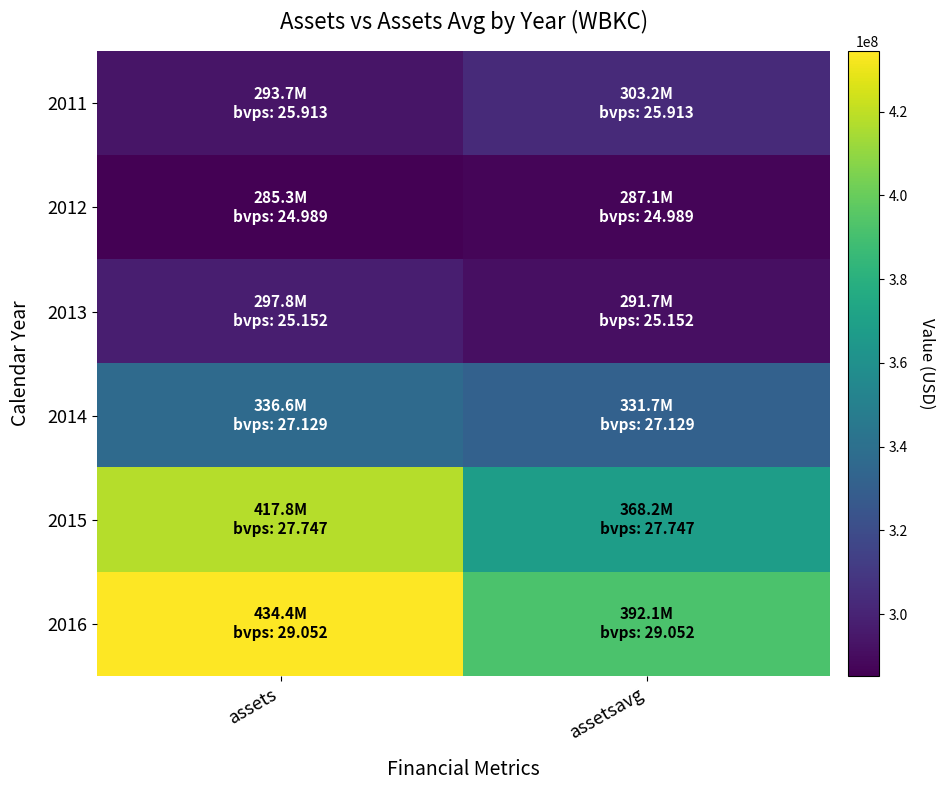

Reading left to right, transcribe all the data shown in this chart.

2011: assets=293676000	assetsavg=303179000
2012: assets=285281000	assetsavg=287137000
2013: assets=297761000	assetsavg=291675250
2014: assets=336624000	assetsavg=331686750
2015: assets=417813000	assetsavg=368210250
2016: assets=434435000	assetsavg=392068750